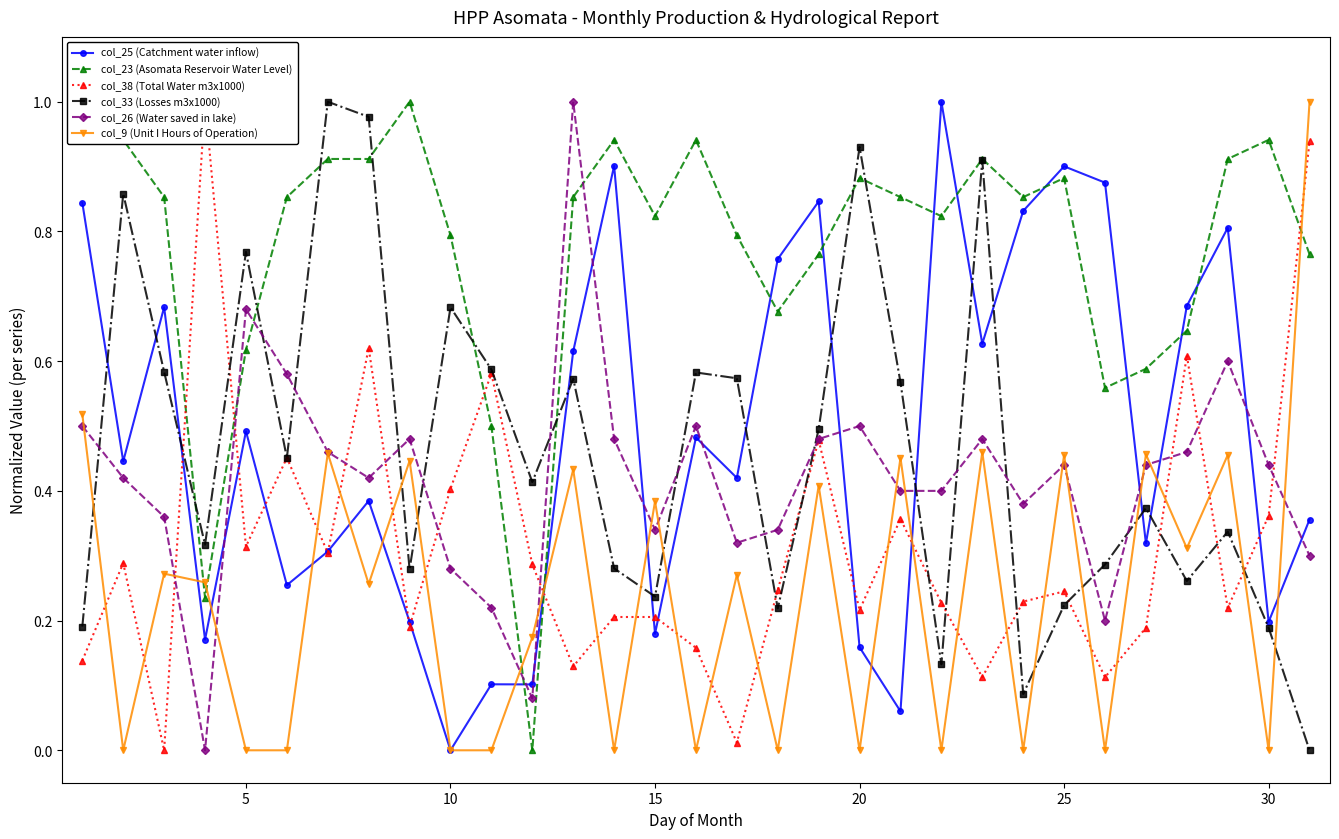

After their last crossing, which series has the higher values: col_33 (Losses m3x1000) or col_26 (Water saved in lake)?

col_26 (Water saved in lake)